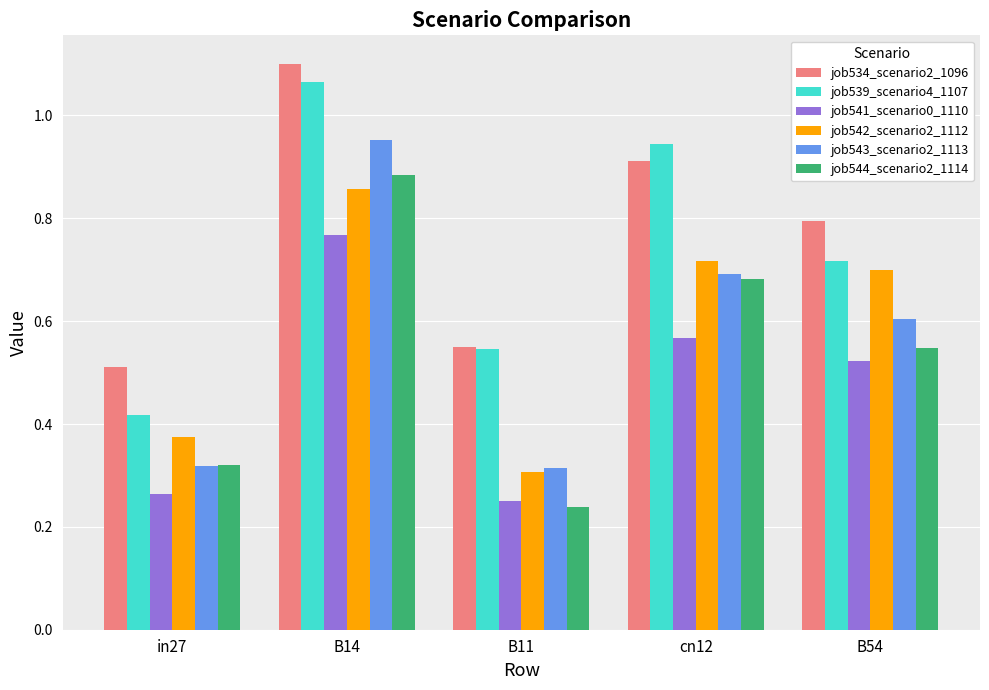

How many categories are shown in the chart?

5